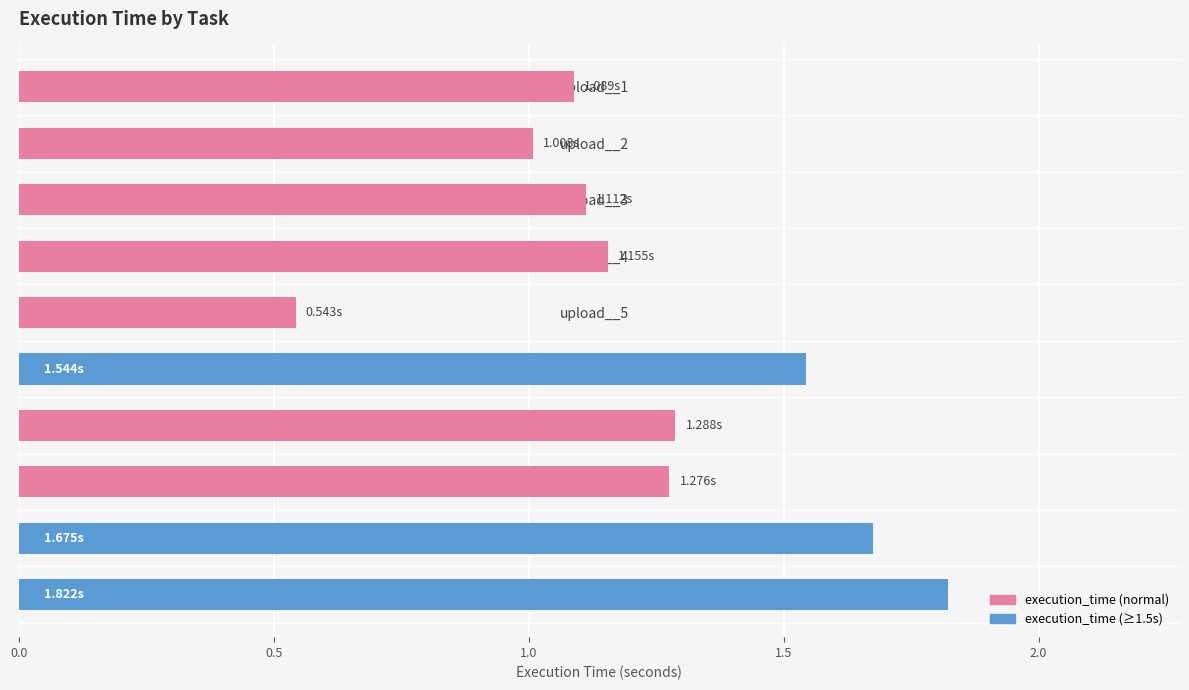

Which category has the highest value across all series?

upload__10